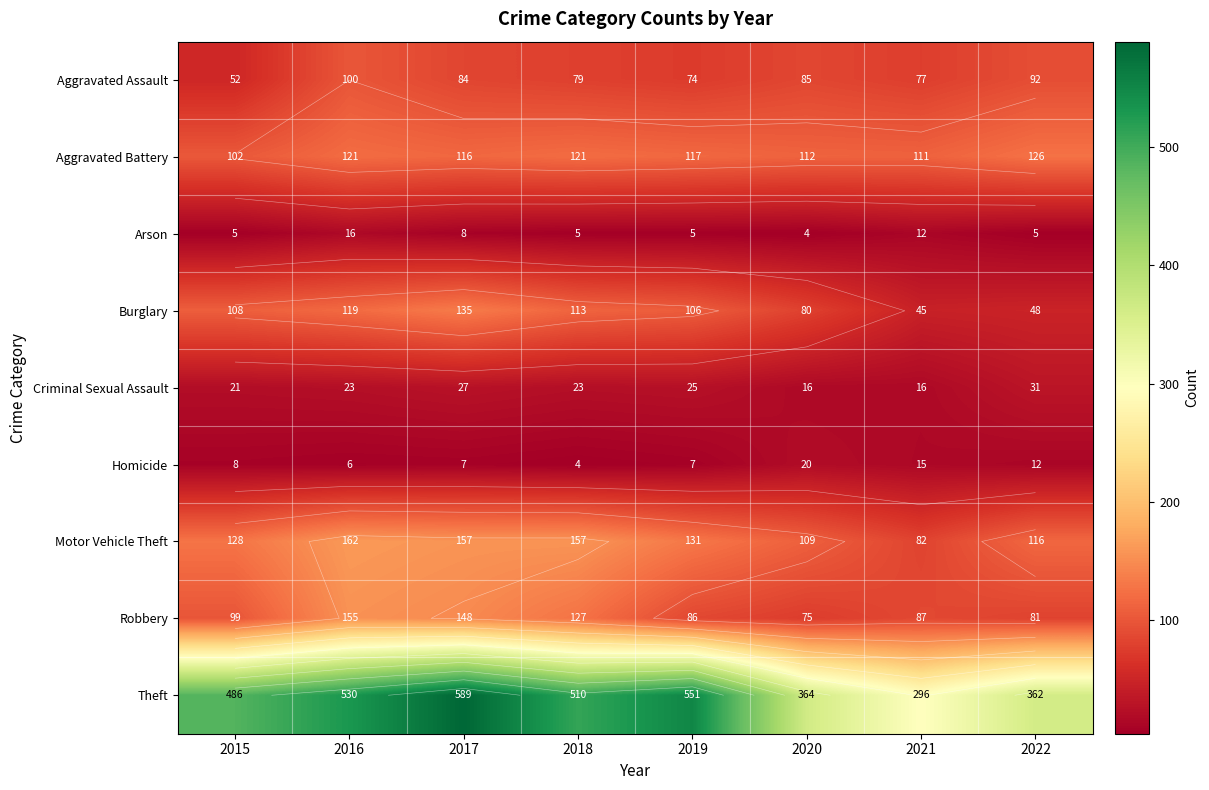

At which label is Theft closest to 442?

2015